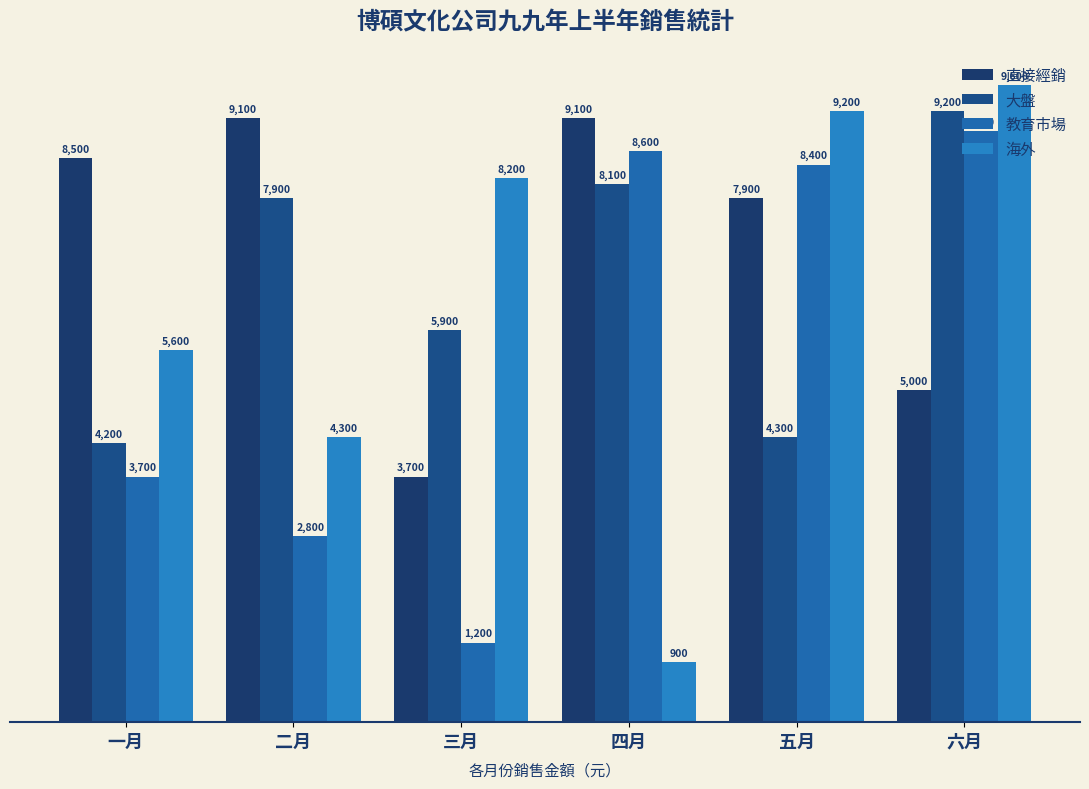

At which label is 教育市場 closest to 5050?

一月